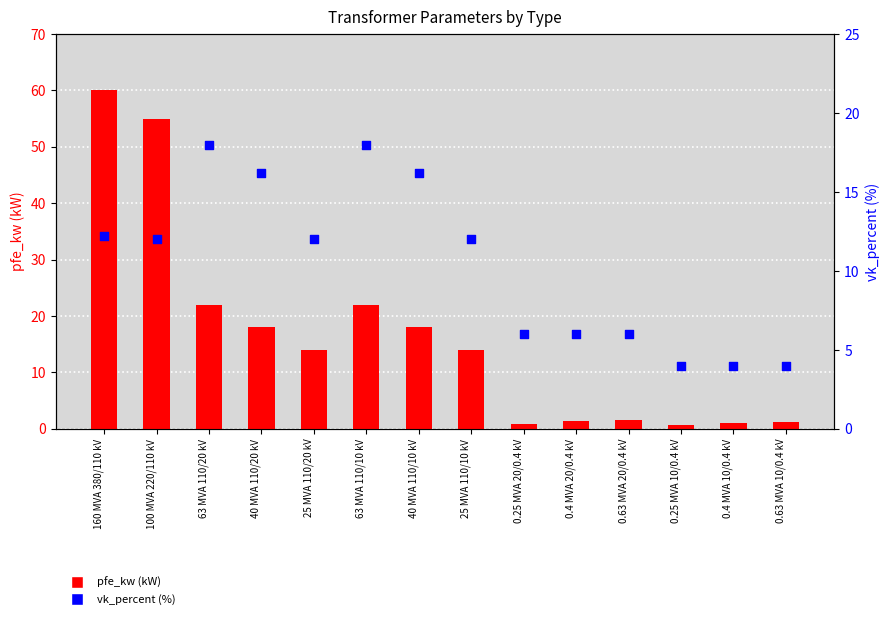

At which category is the sum across all series the highest?

160 MVA 380/110 kV